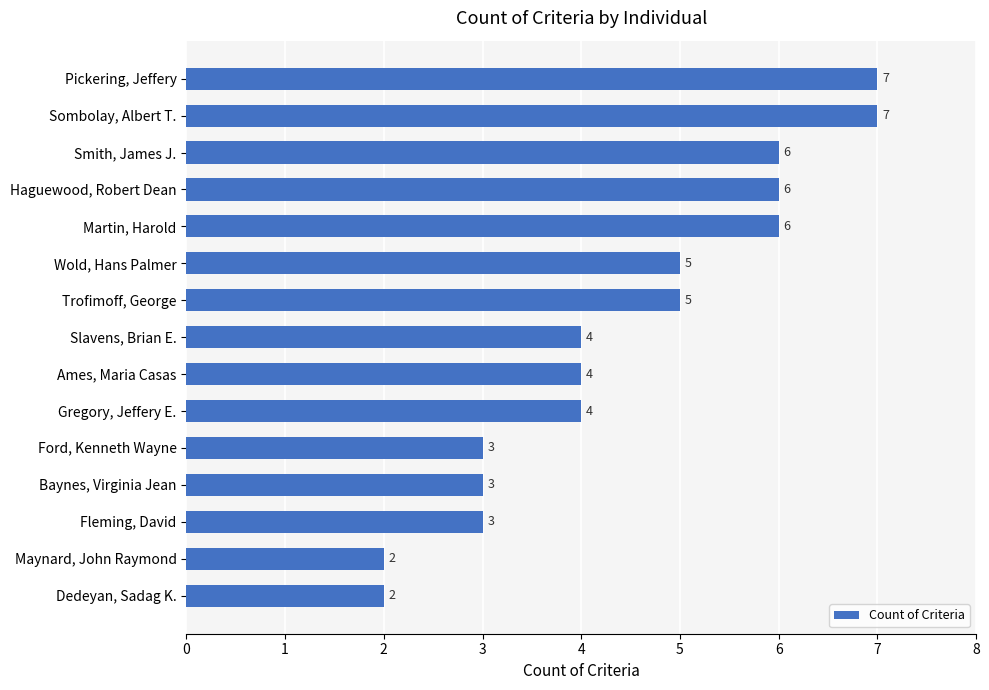

What is the difference between the maximum and minimum values?

5